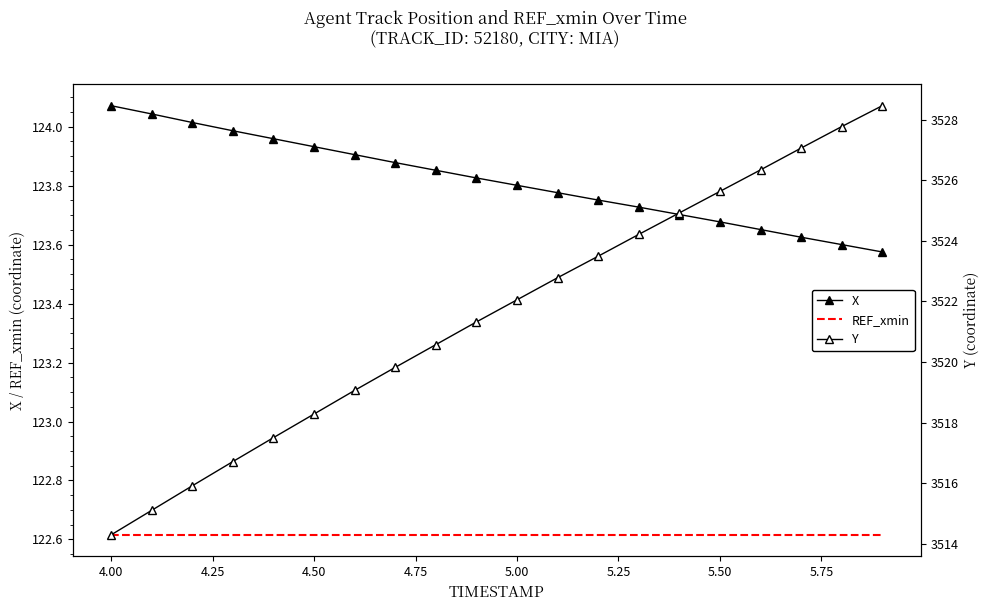

Which series has the largest total across all categories?

Y